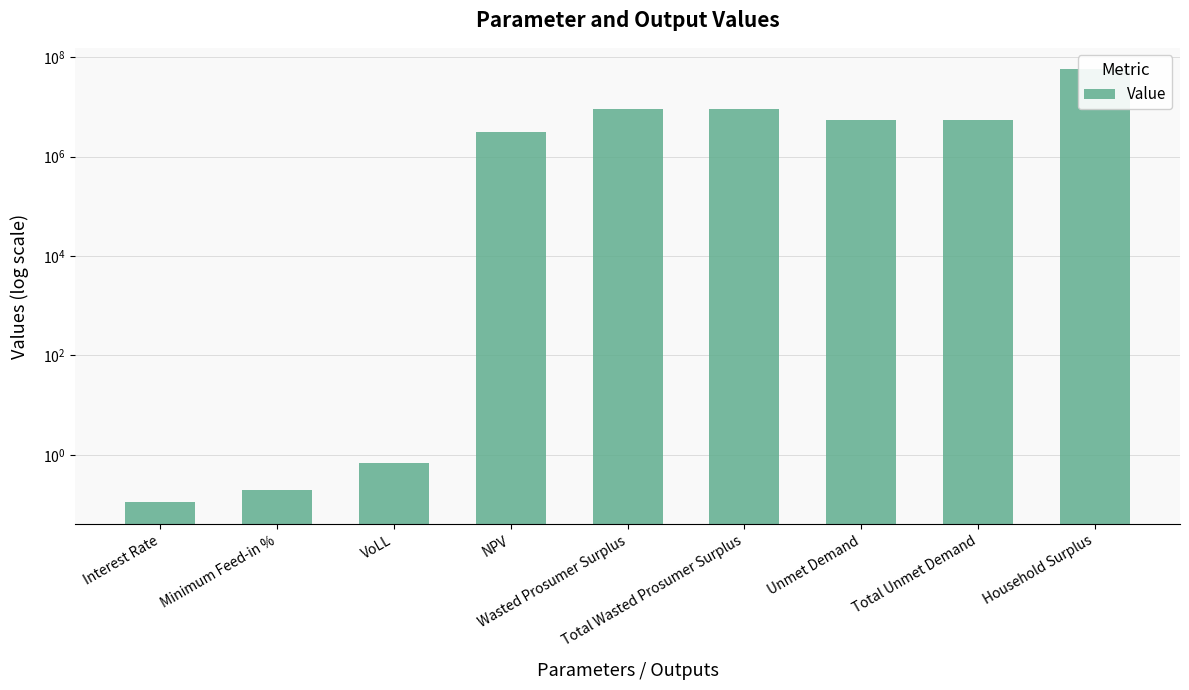

The value at NPV is 887101.9. True or false?

False